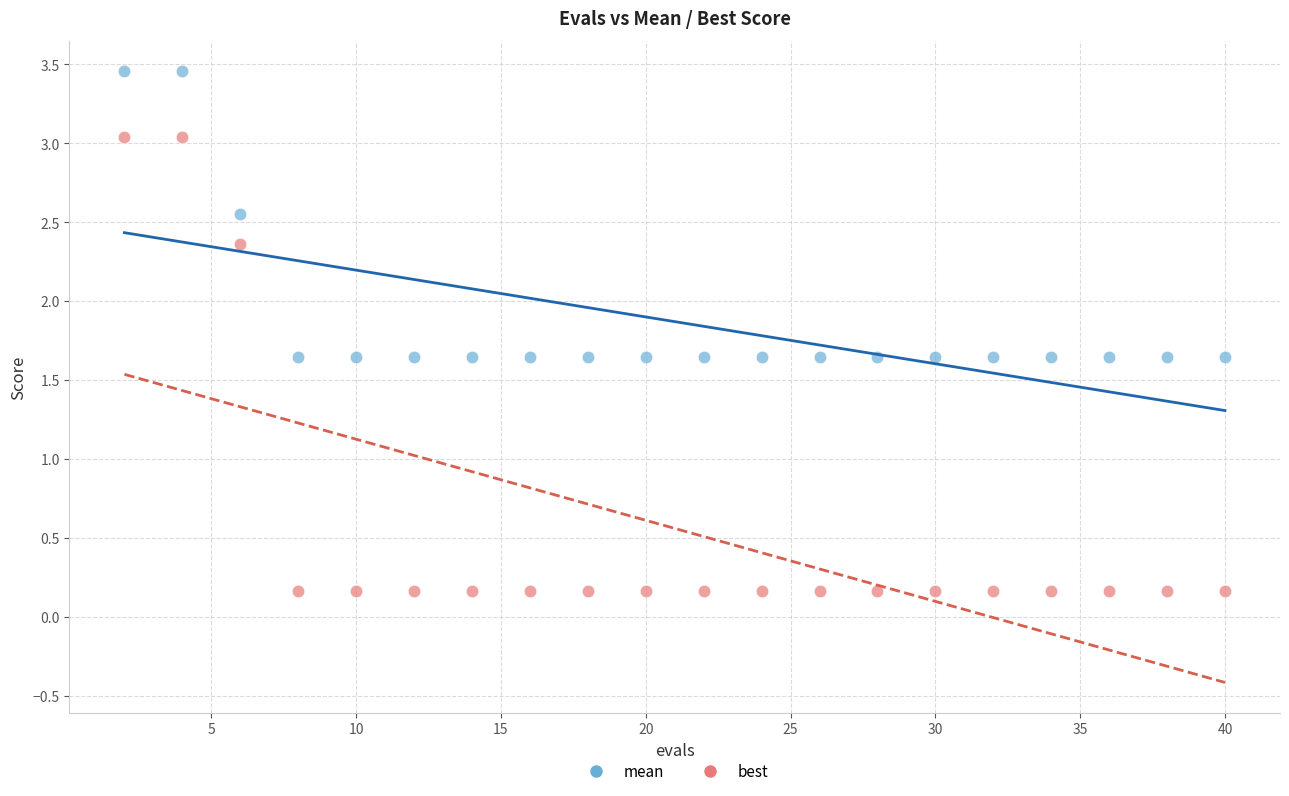

Which series contains the lowest Y value?

best